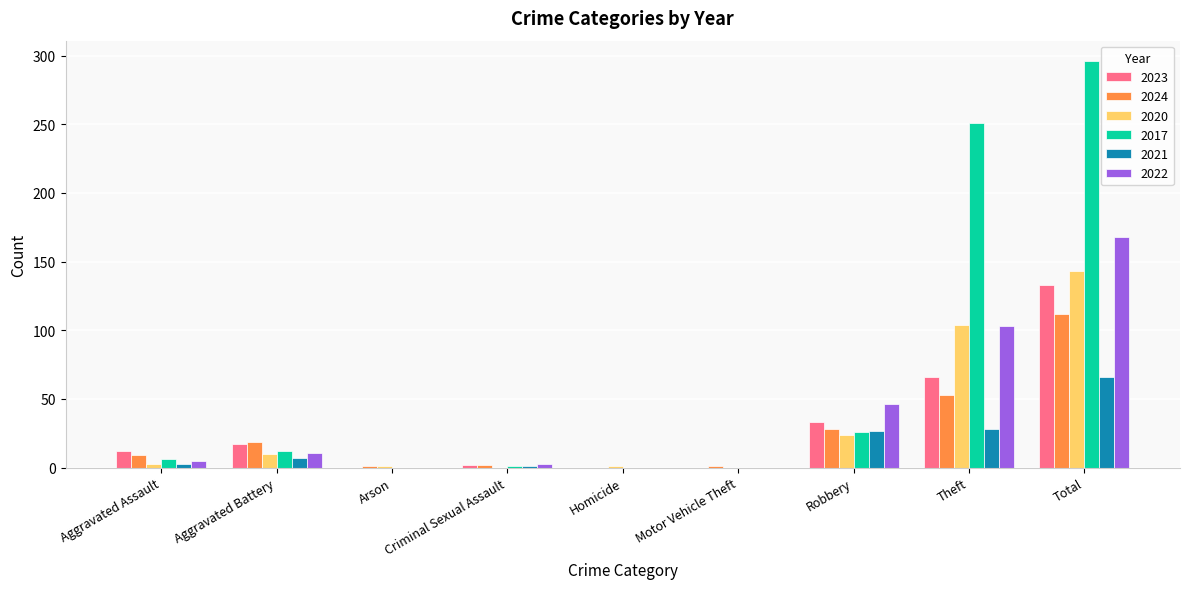

What is the sum of all 2024 values?

225